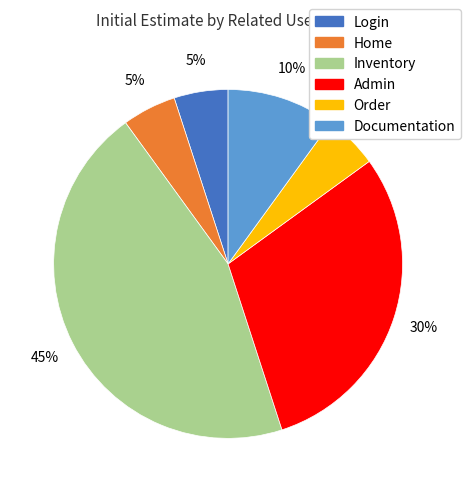

Is there any slice that represents more than half of the pie?

No